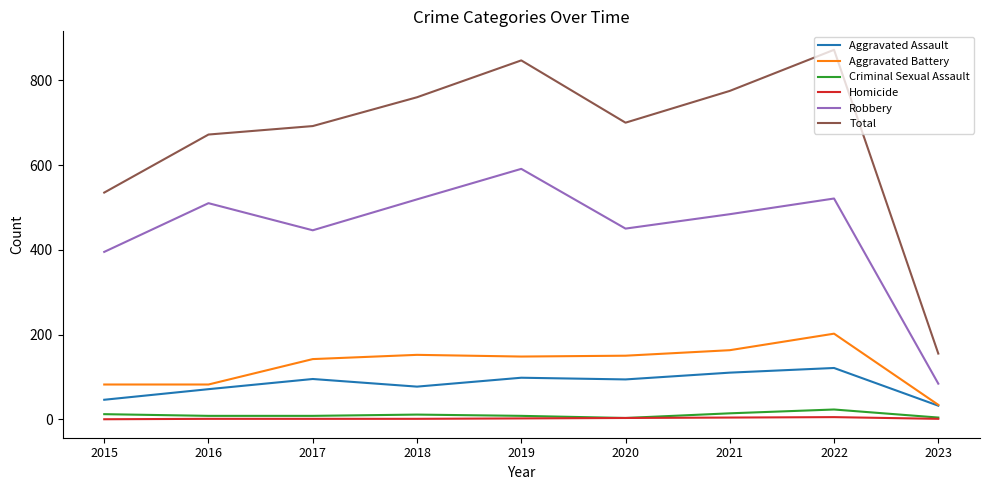

At which category does Aggravated Assault reach its first local valley?

2018